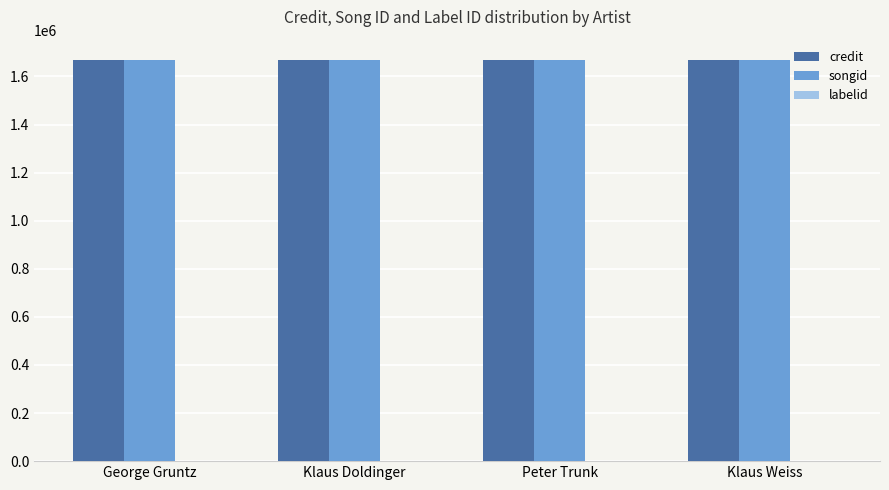

The credit series shows 1099725 at George Gruntz. True or false?

False